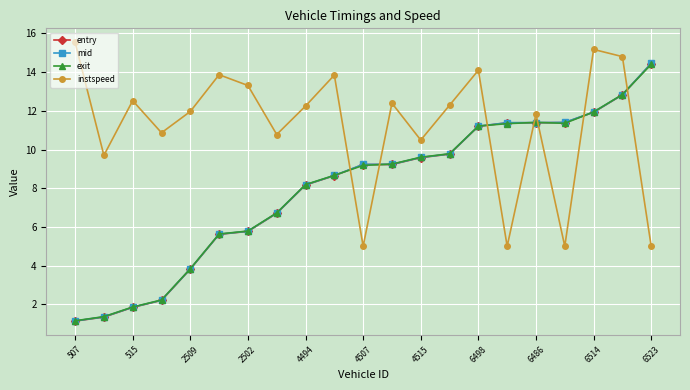

Which series has the largest total across all categories?

instspeed